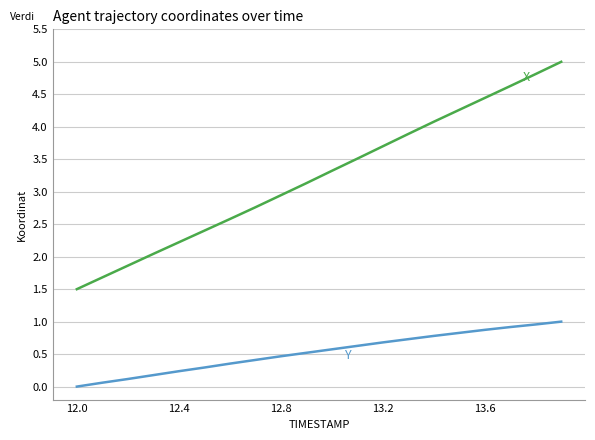

What is the maximum value shown in the chart?

5.0